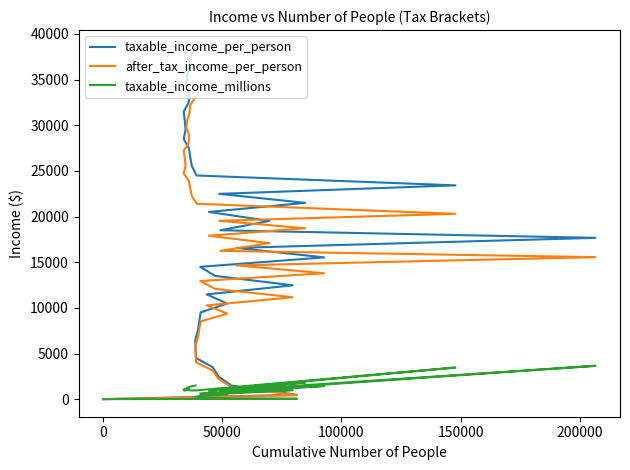

How many data points in after_tax_income_per_person are less than 17086?

20